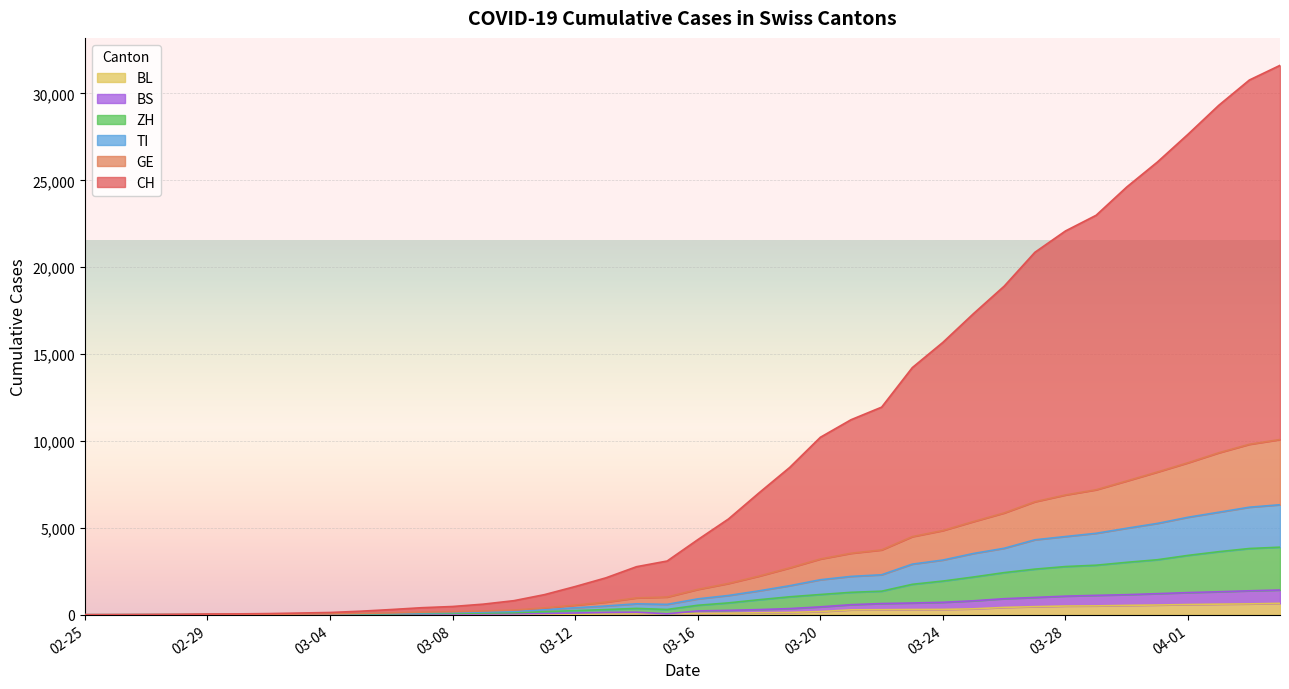

What are all the series names shown in the legend?

BL, BS, ZH, TI, GE, CH